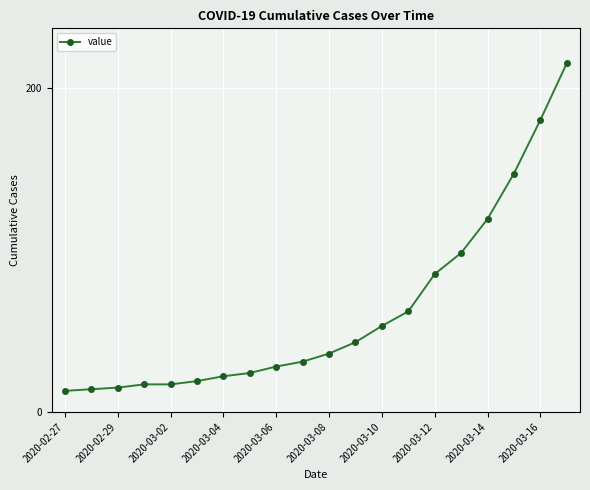

What is the difference between the second highest and minimum values?

167